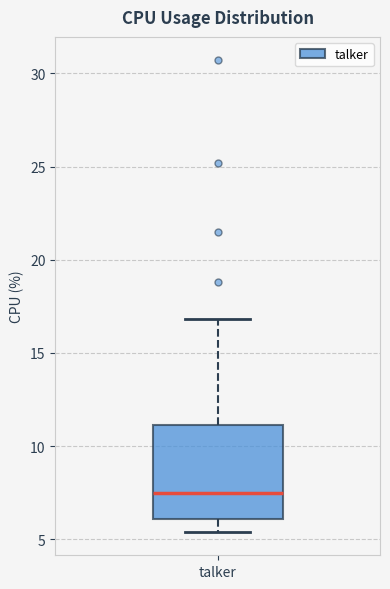

Transcribe this box plot: give where the median line is, the range the box spans, and where the two whiskers end, as read against the y-axis. The values are not printed on the chart, so give them approximately, as read against the axis.

median 7.5, box 6.0 to 11.0, whiskers 5.5 to 17.0